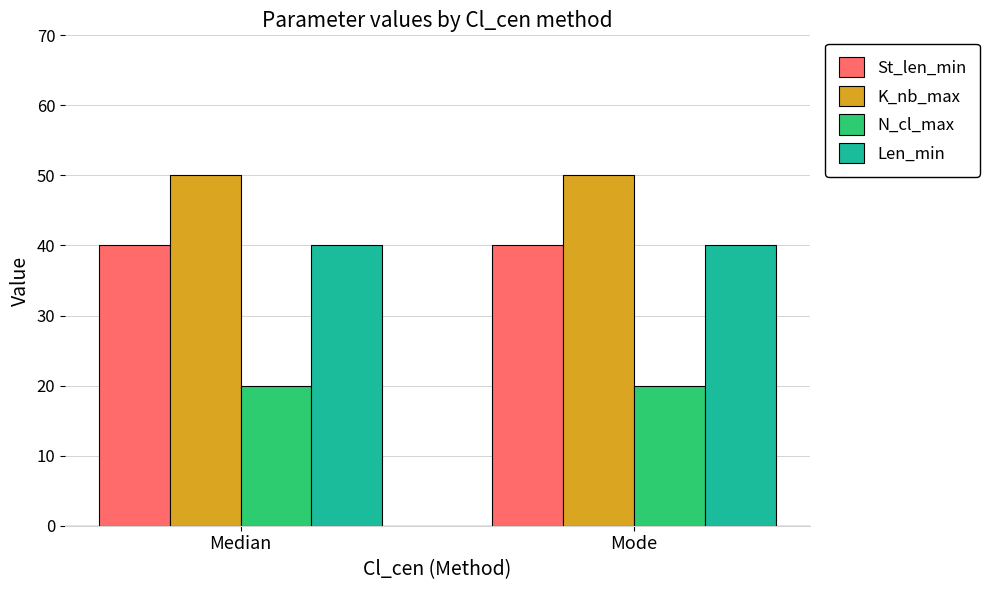

Are the bars horizontal?

No